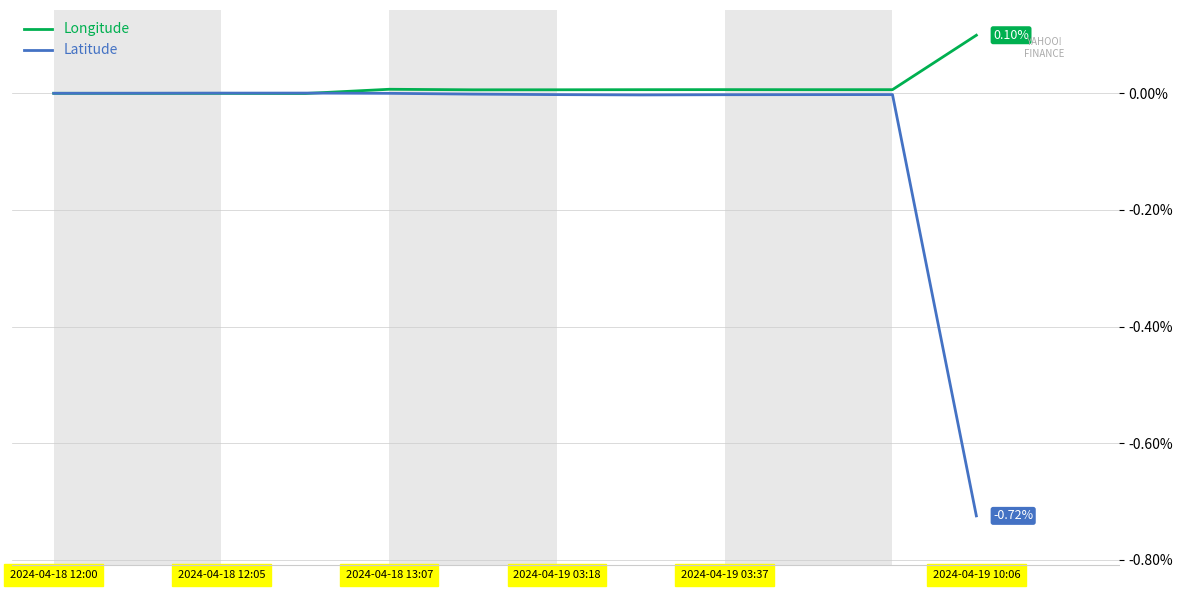

List the series in order of their peak value, lowest first.

Latitude, Longitude